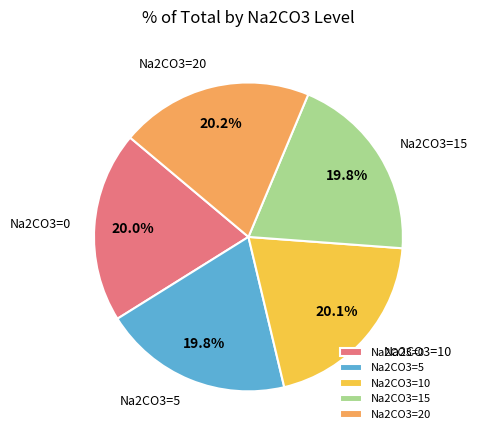

What percentage is NOT represented by Na2CO3=10?

79.9%